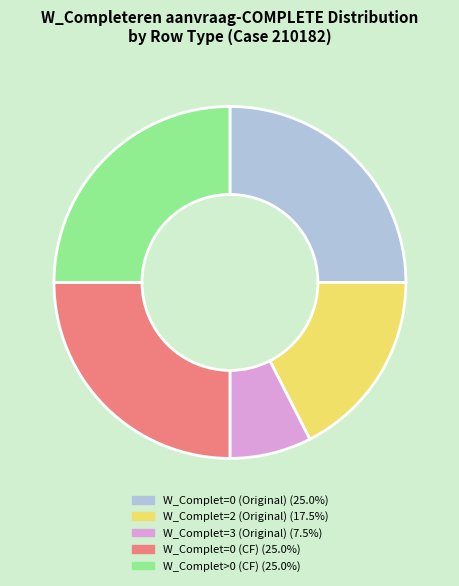

Is there a majority slice in this chart?

No